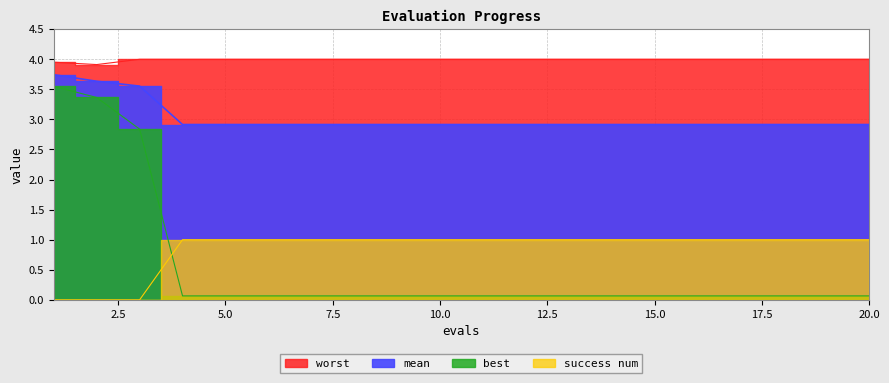

The worst series shows 5.3 at 15. True or false?

False